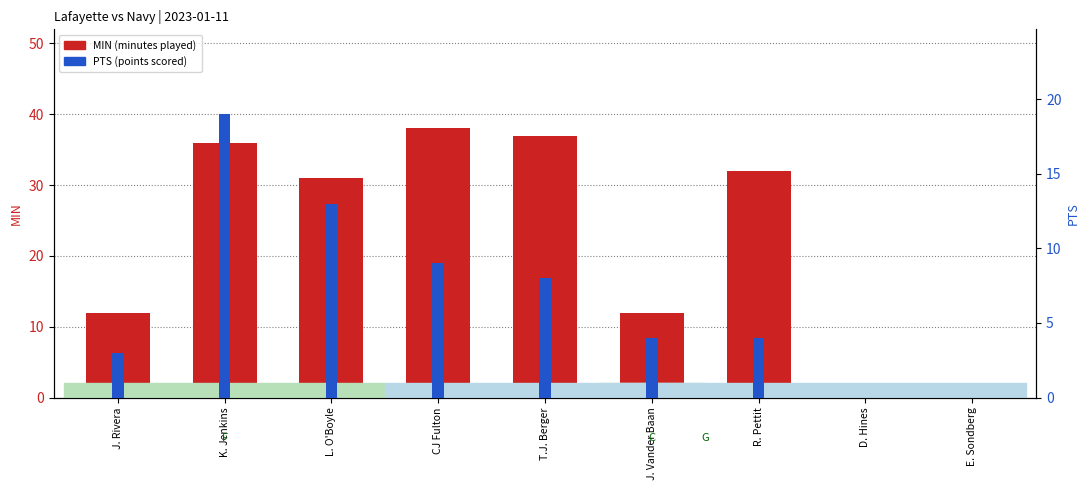

What position from the left is CJ Fulton?

4